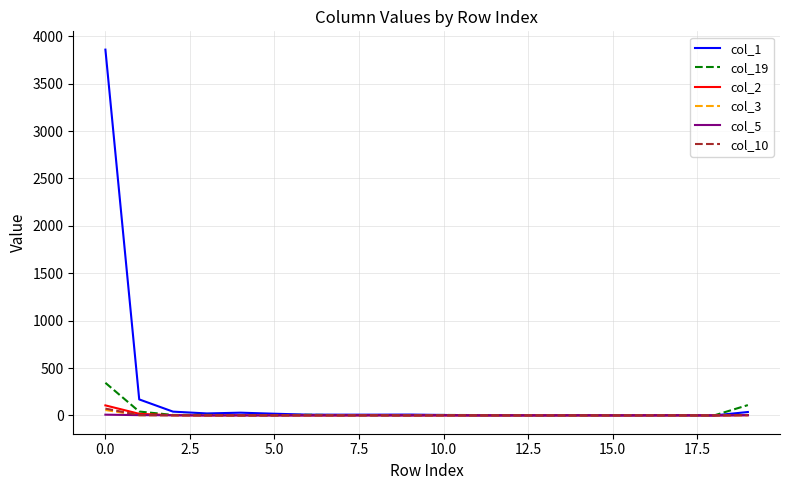

Which series has the largest total across all categories?

col_1